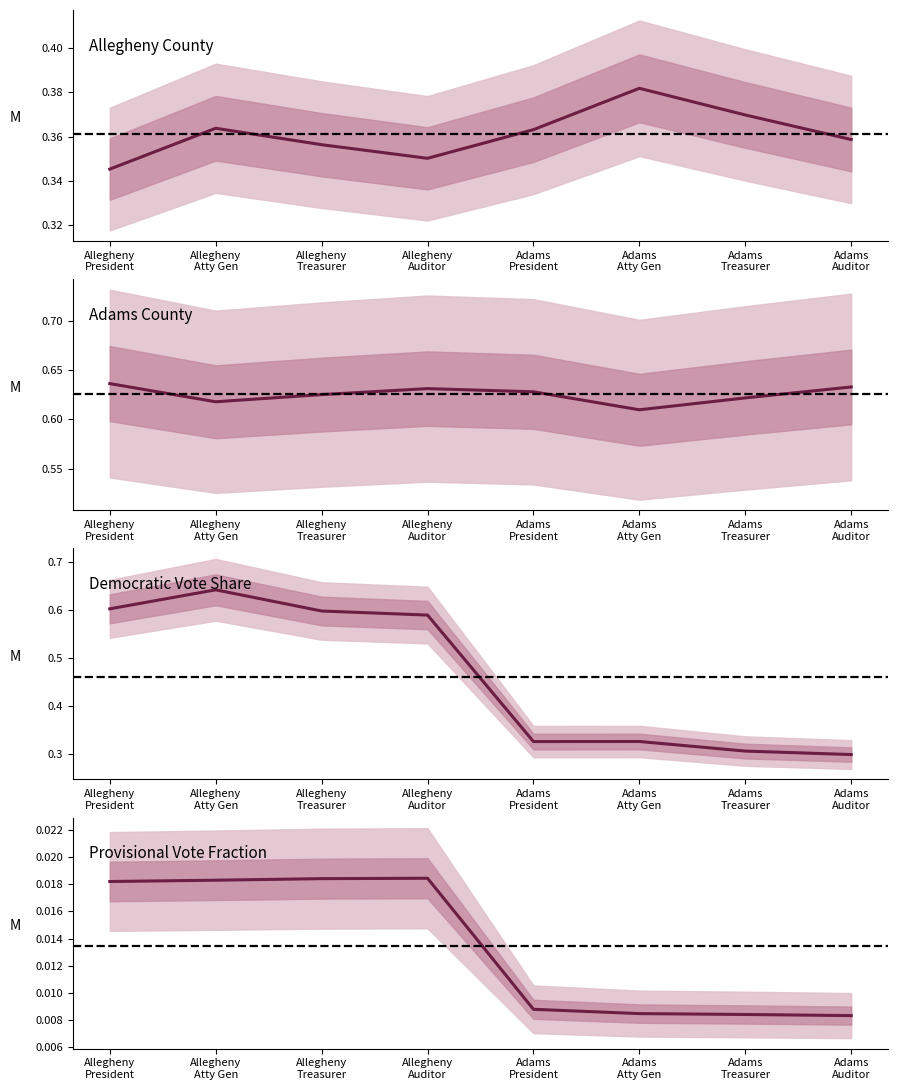

What is the maximum value shown in the chart?

0.6